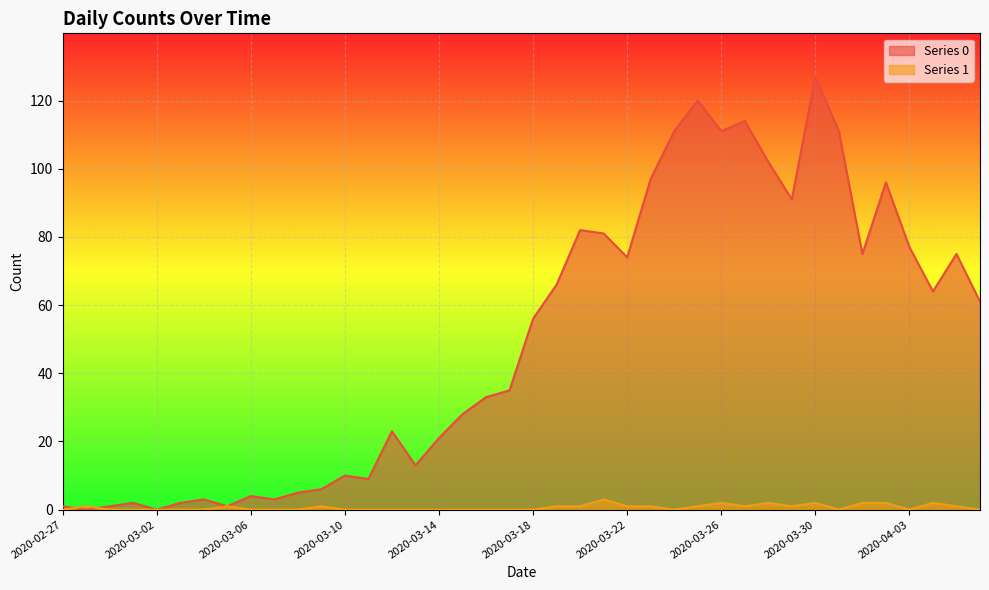

Which series has the widest spread of values?

Series 0